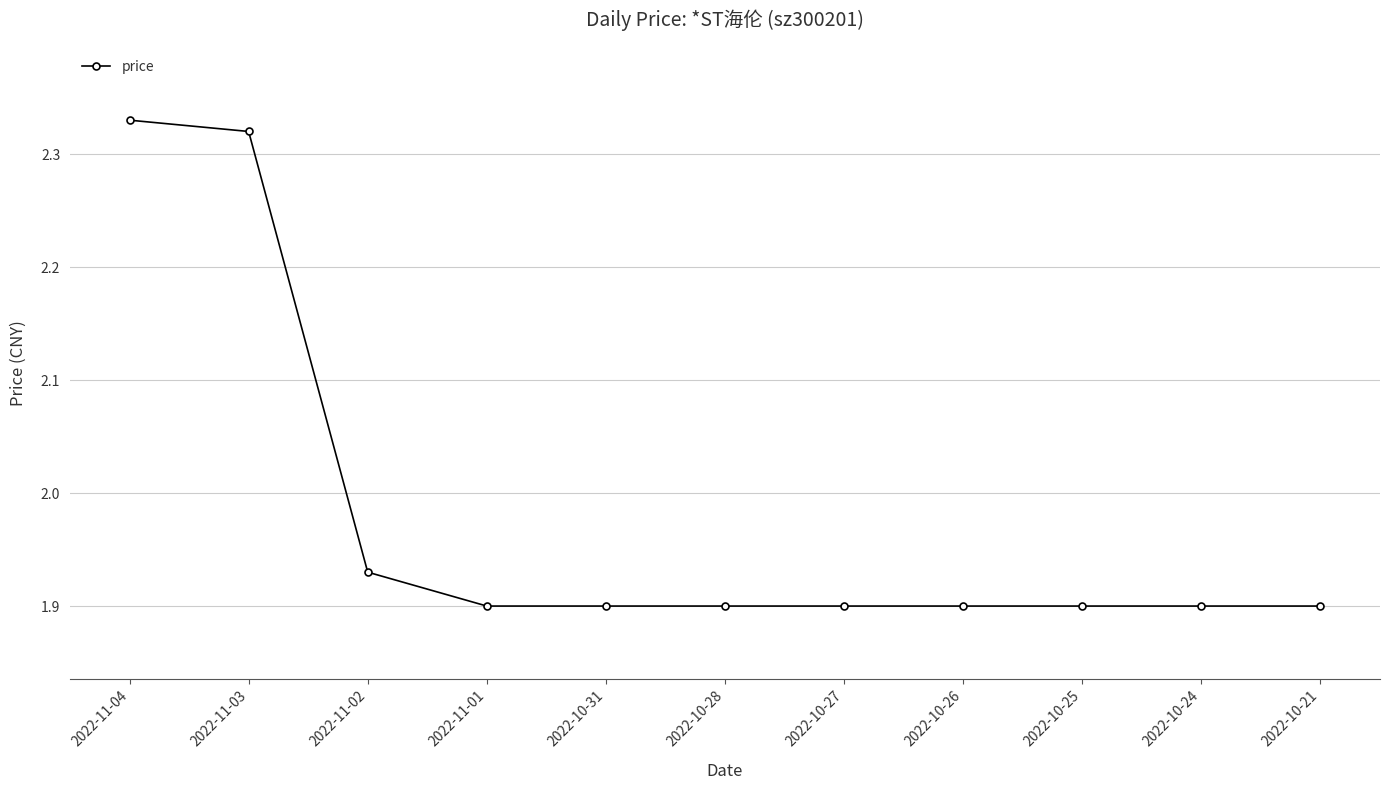

Approximately how many times larger is the value at 2022-10-31 compared to 2022-10-25?

1.0